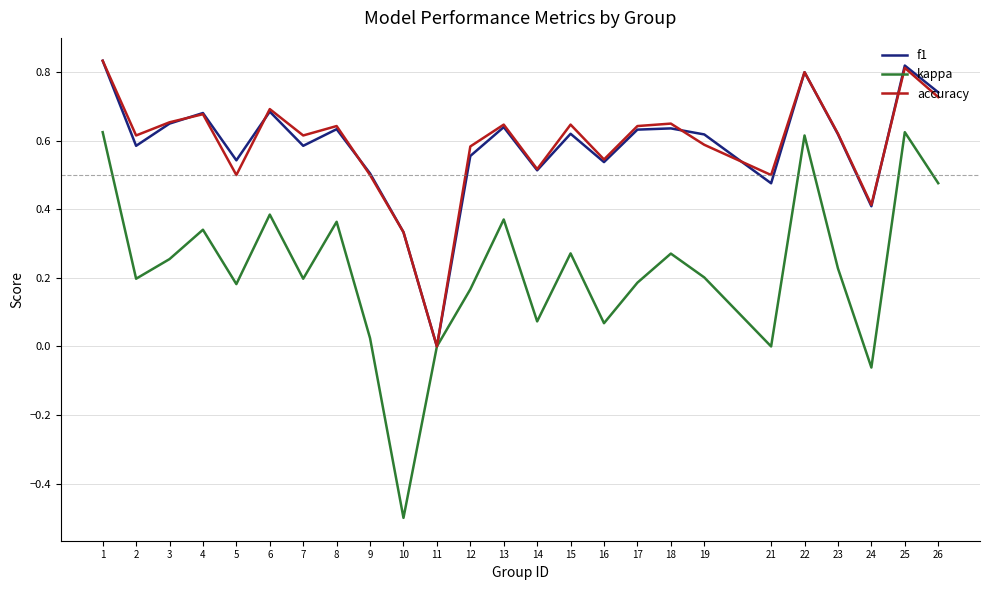

What is the smallest value displayed?

-0.5